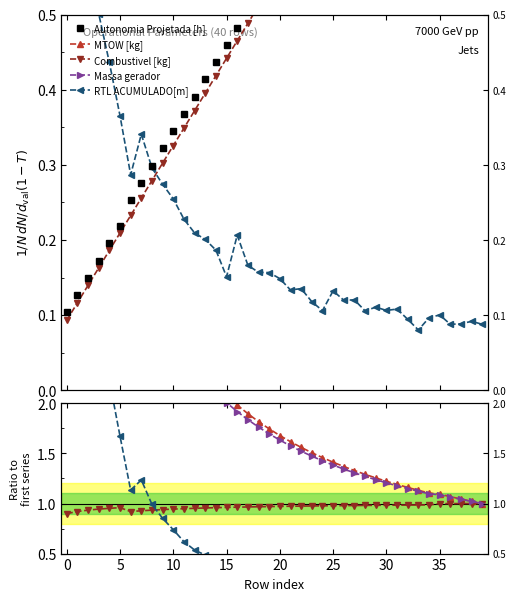

What is the average value of the Combustivel [kg] series?

1.0